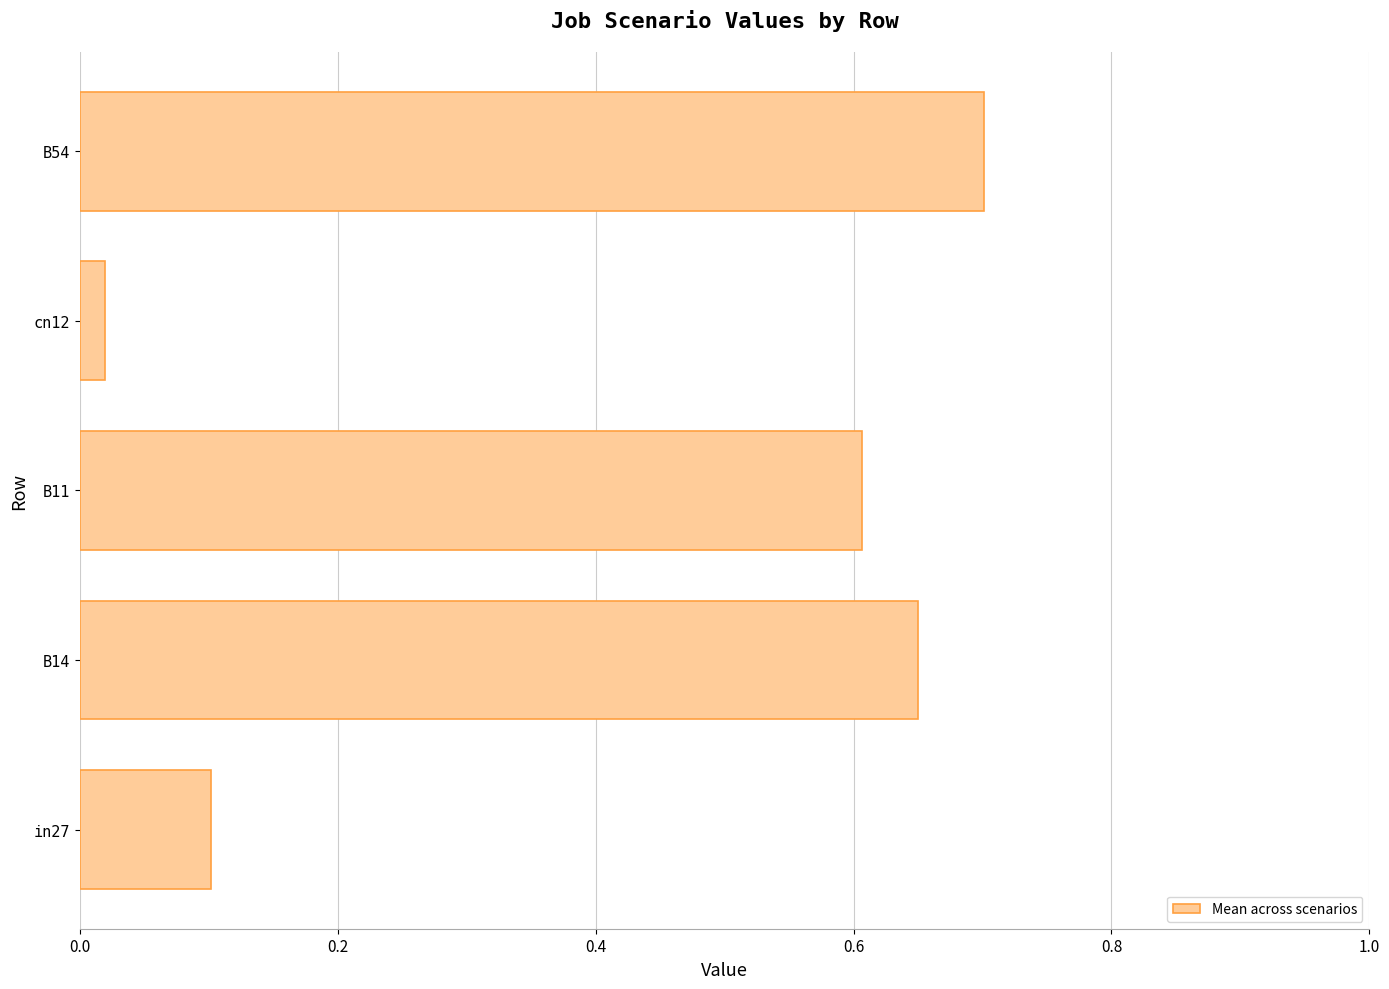

The chart shows a value of 0.6 at B11. True or false?

True